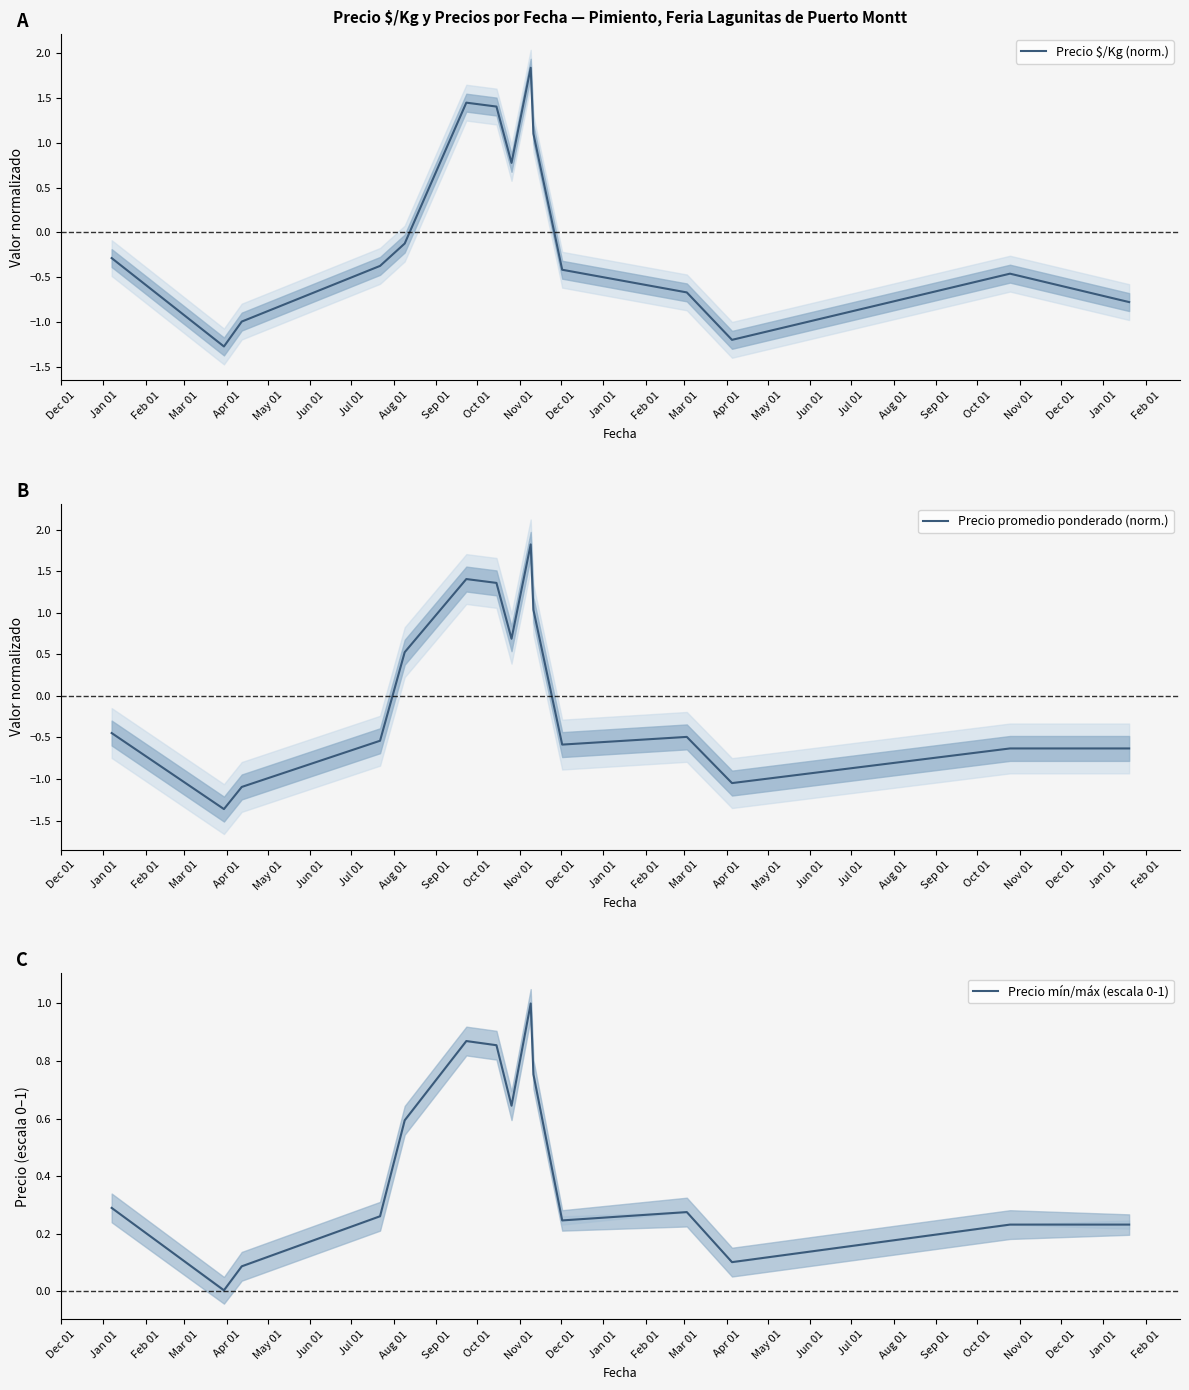

In Precio promedio ponderado (norm.), how many points are higher than both neighbors (excluding endpoints)?

3